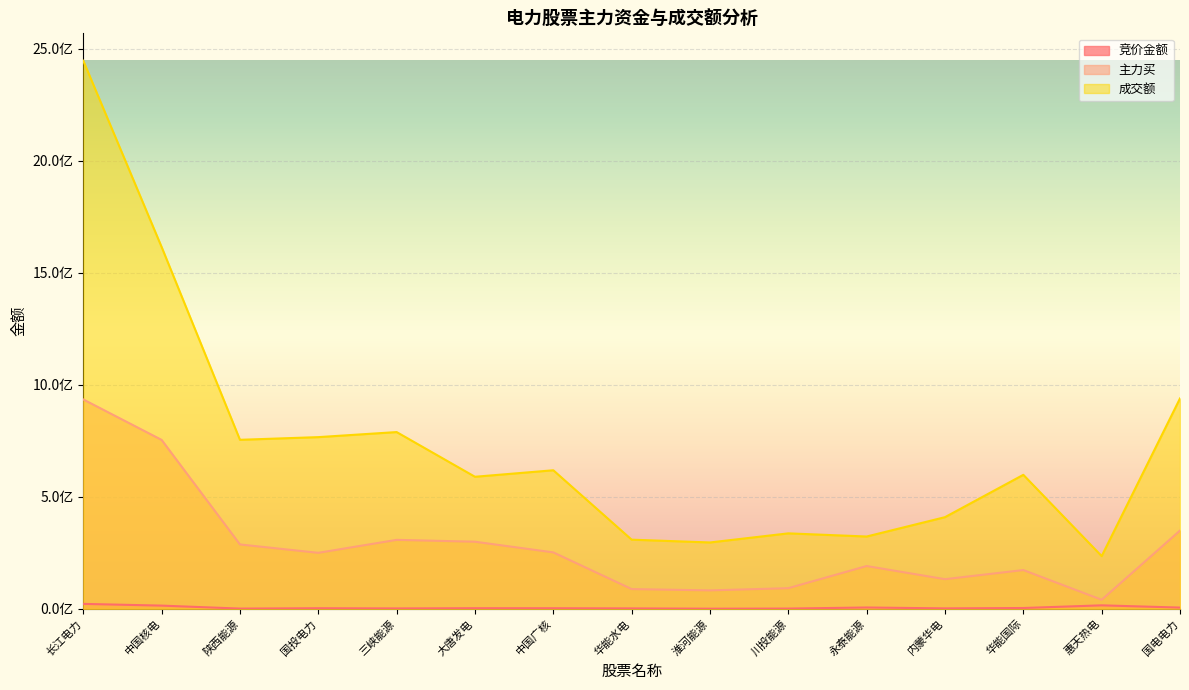

At which category does 主力买 reach its first local peak?

三峡能源